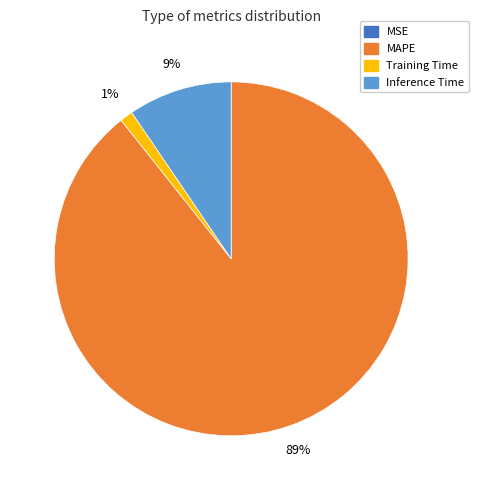

To the nearest percent, what is the average slice percentage?

25%